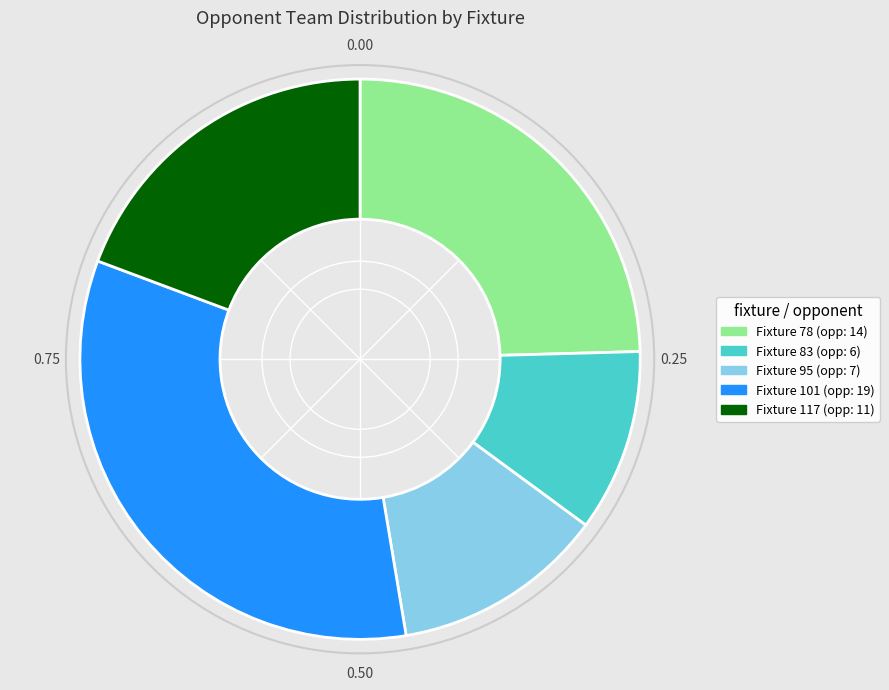

Do Fixture 117 (opp: 11) and Fixture 83 (opp: 6) together represent more than half of the pie?

No